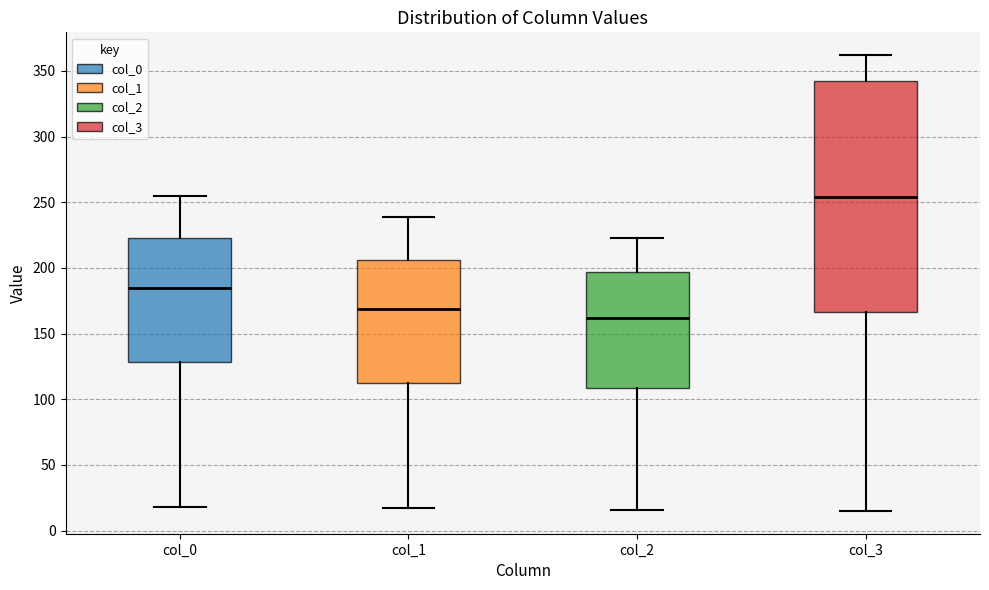

Comparing the boxes themselves (not the whiskers), which one is the tallest?

col_3